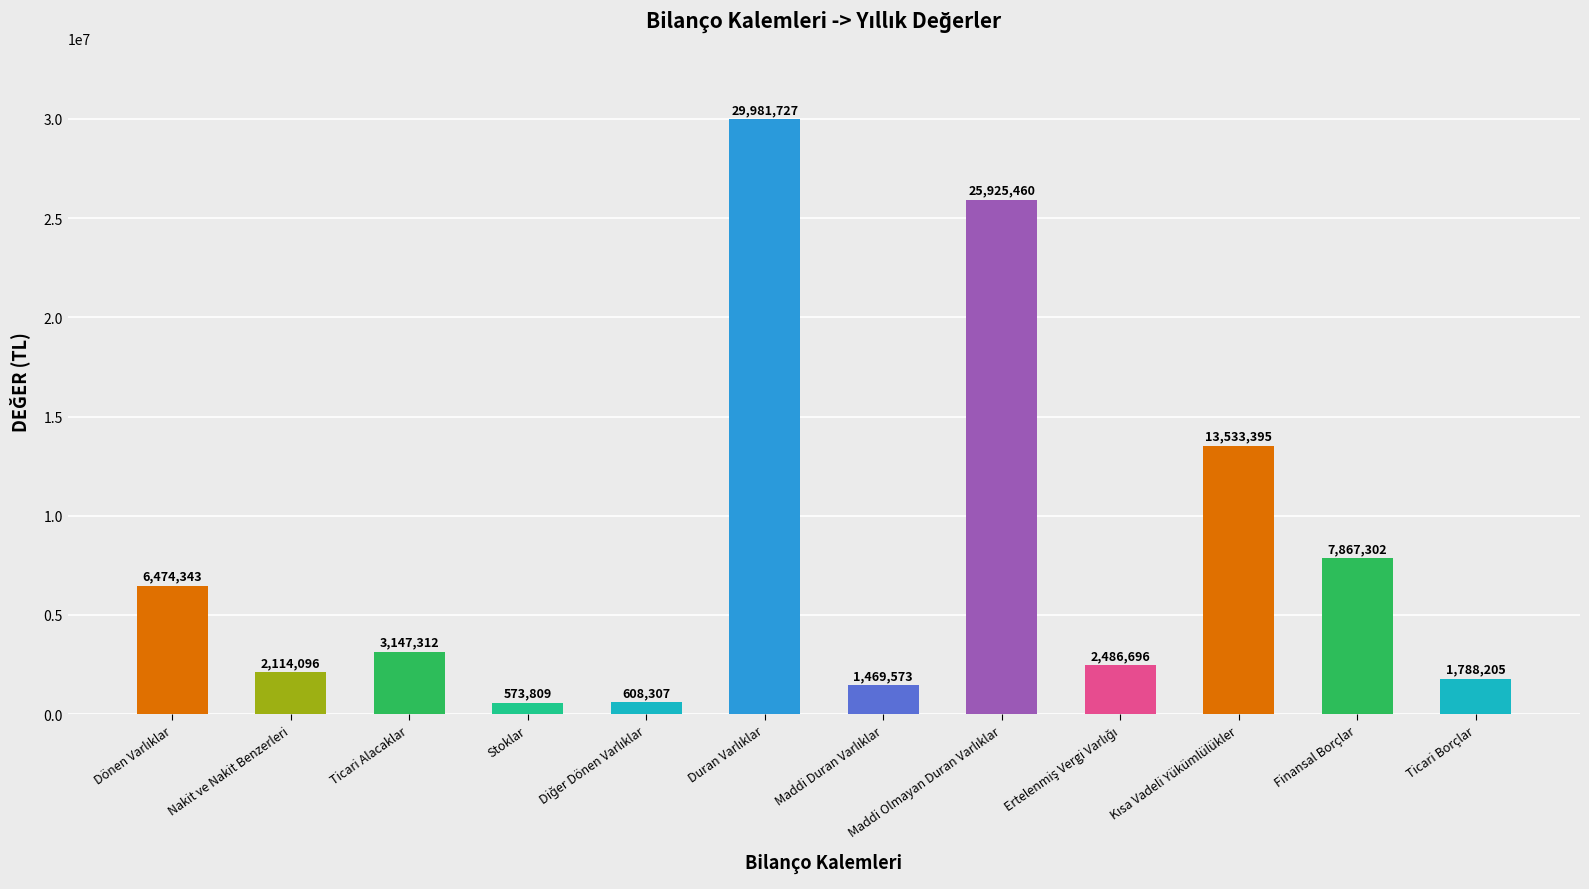

How many distinct data groups are displayed?

1